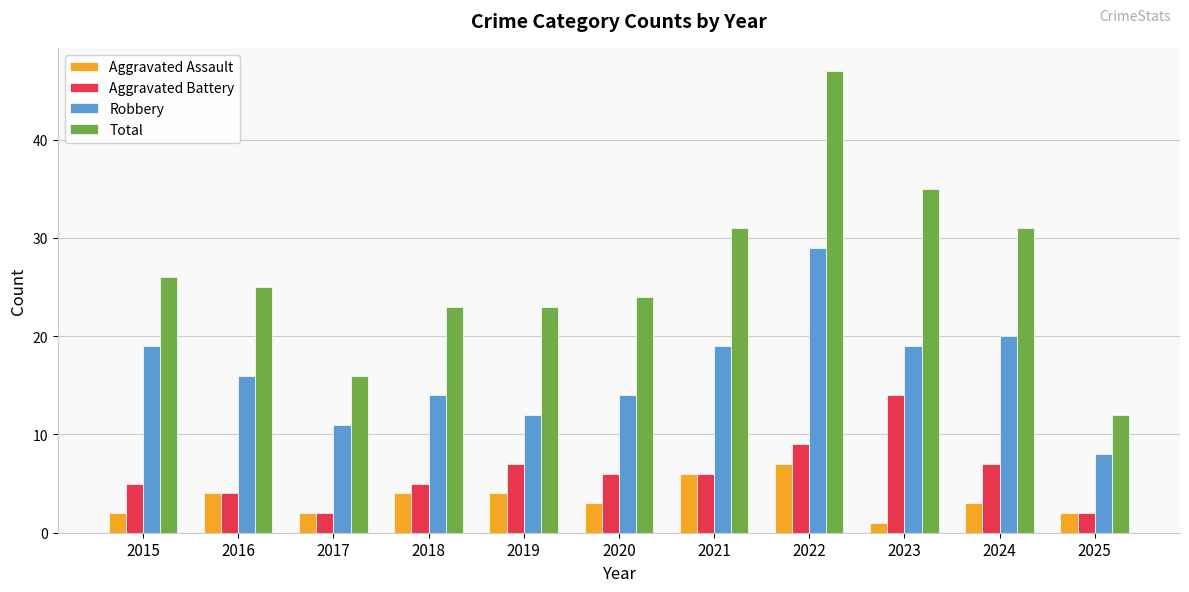

The Total series shows 5 at 2016. True or false?

False